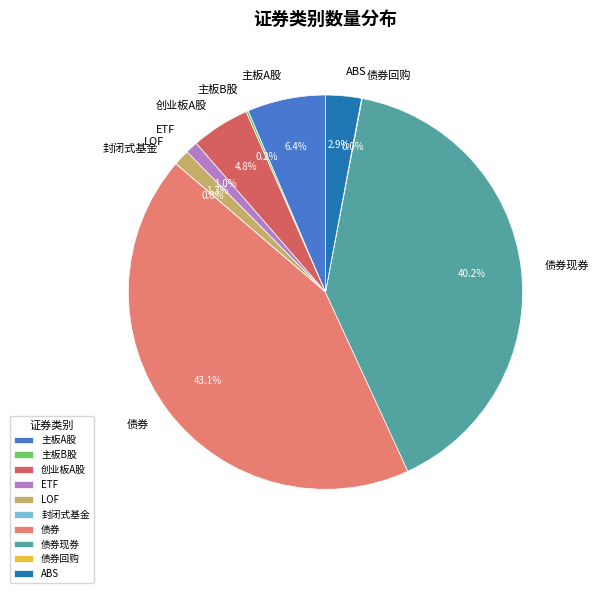

Between 创业板A股 and LOF, which is larger?

创业板A股